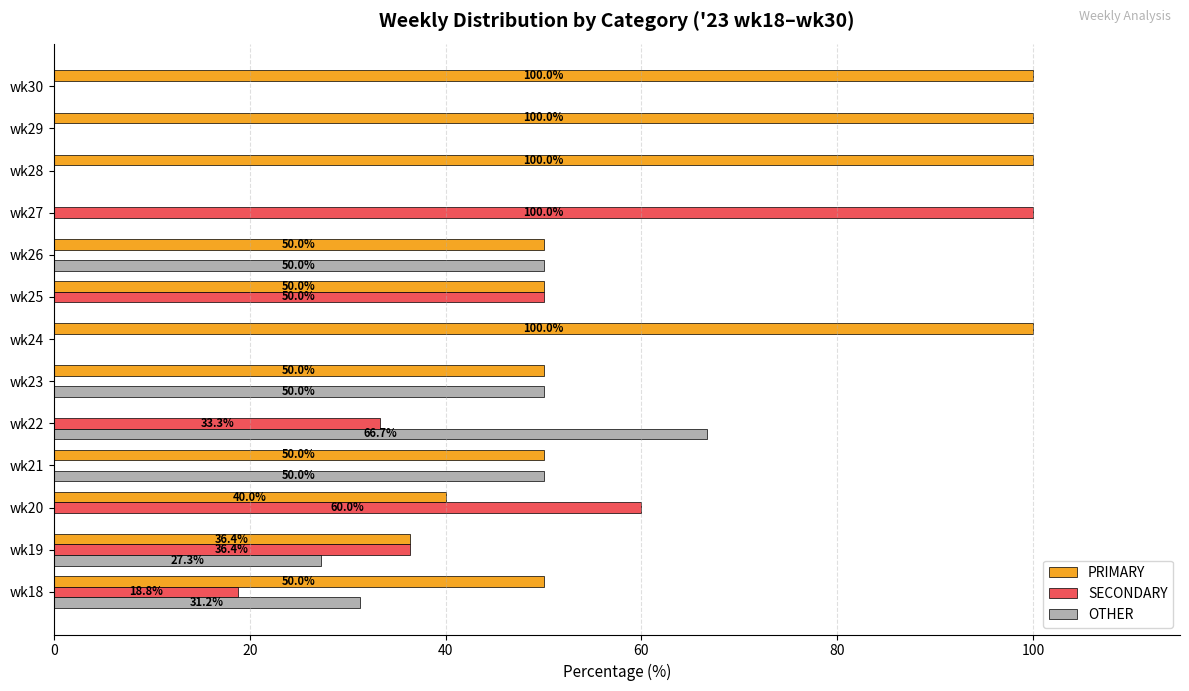

What are all the series names shown in the legend?

PRIMARY, SECONDARY, OTHER